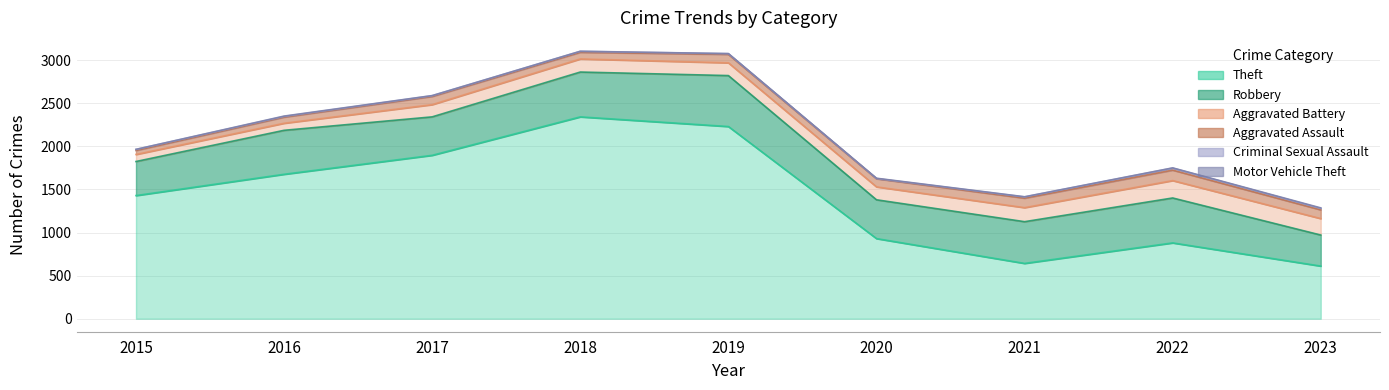

True or false: Aggravated Assault has a value of 24 at 2023.

False